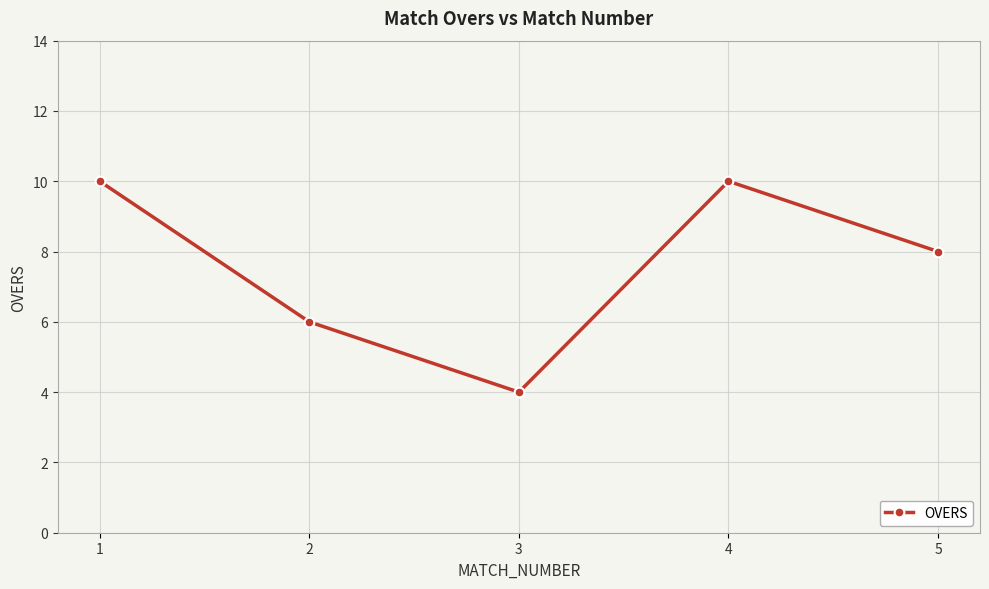

At which category does the data reach its first local valley?

3